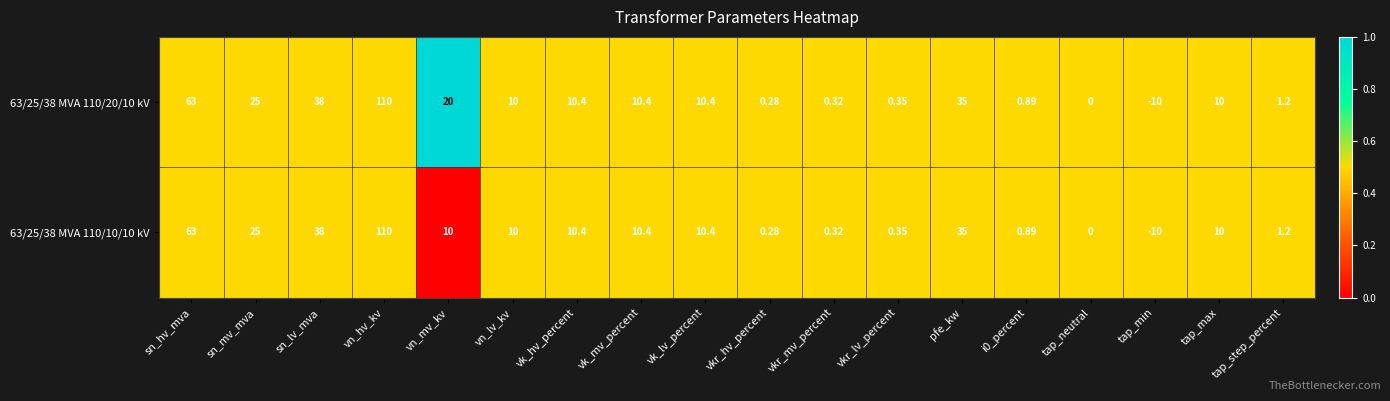

Which category has the highest value in the 63/25/38 MVA 110/20/10 kV series?

vn_hv_kv